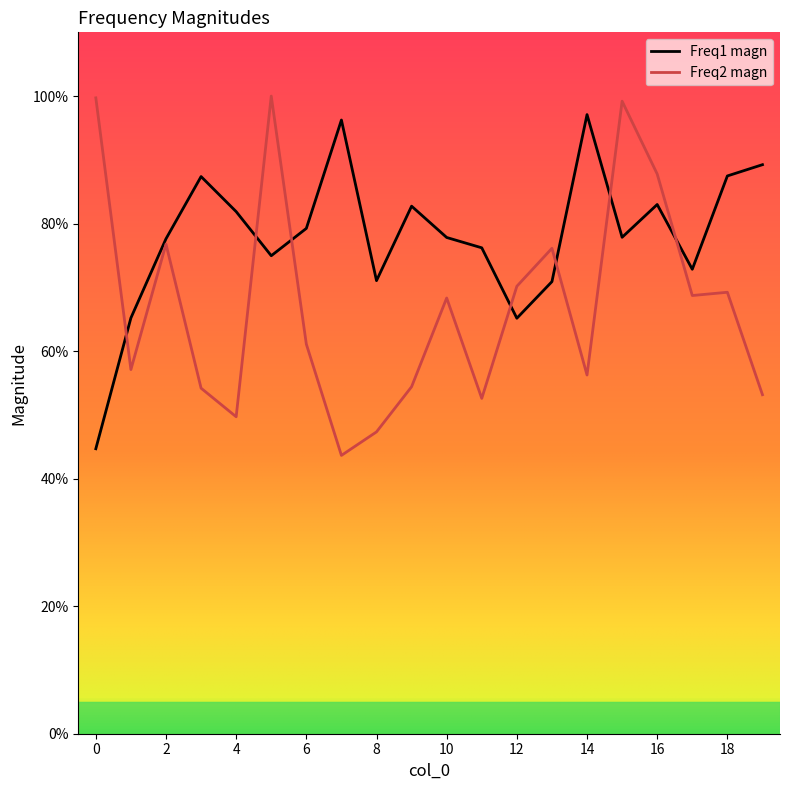

Which series has the largest range (max minus min)?

Freq2 magn